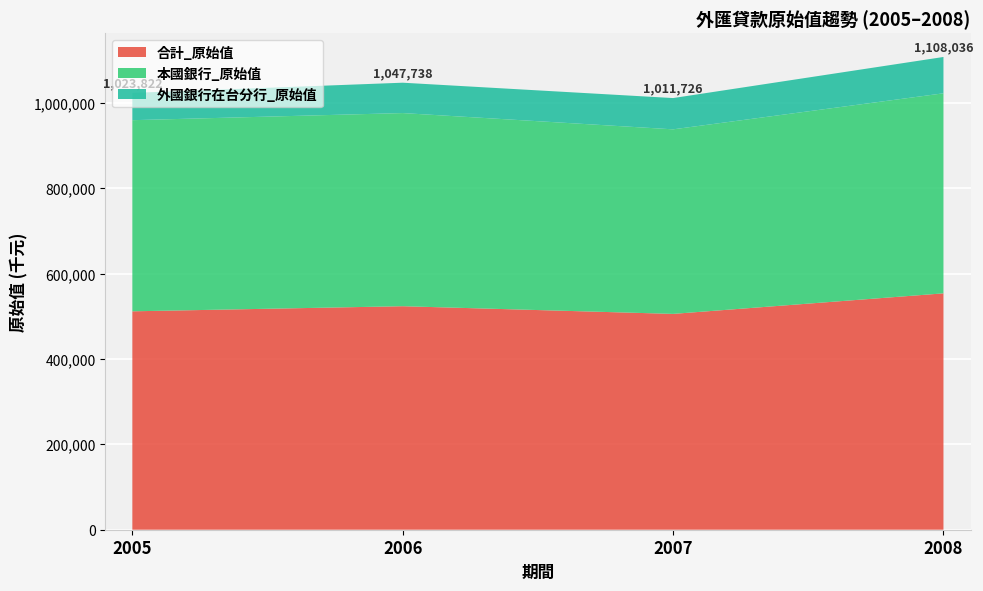

Reading right to left, list all the values displayed in this chart.

合計_原始值: 2008=554018	2007=505863	2006=523869	2005=511911
本國銀行_原始值: 2008=468874	2007=432559	2006=452679	2005=447954
外國銀行在台分行_原始值: 2008=85144	2007=73304	2006=71190	2005=63957